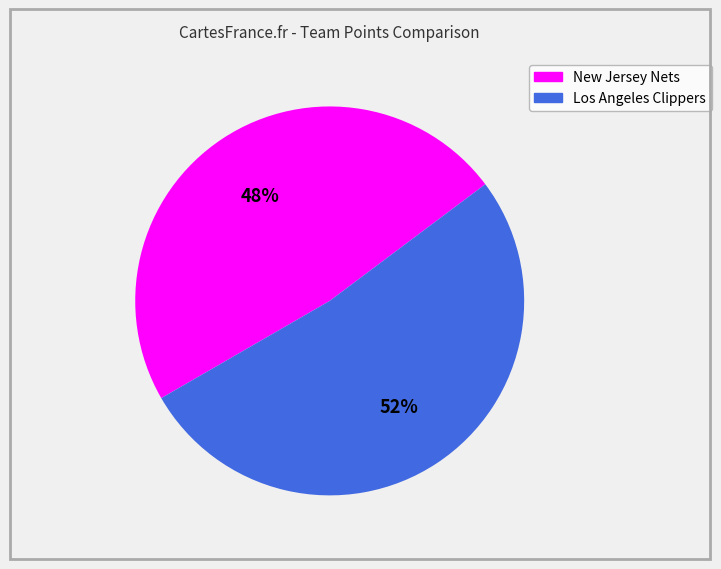

How many slices are in this pie chart?

2